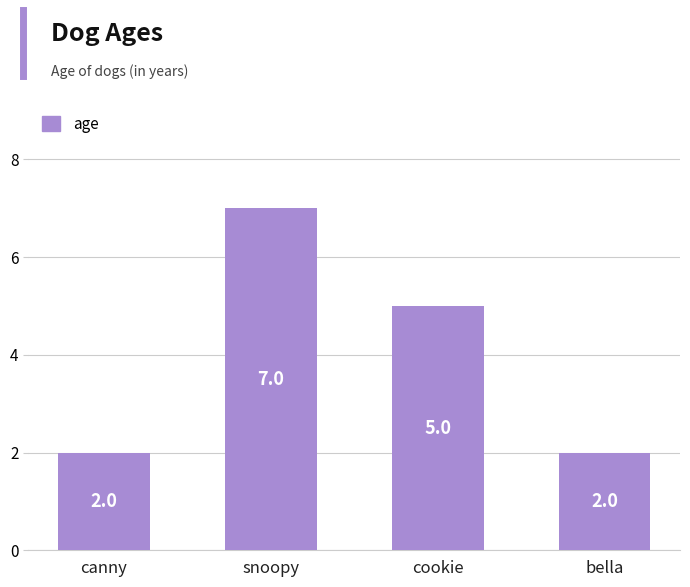

At which category does the chart reach its peak across all series?

snoopy